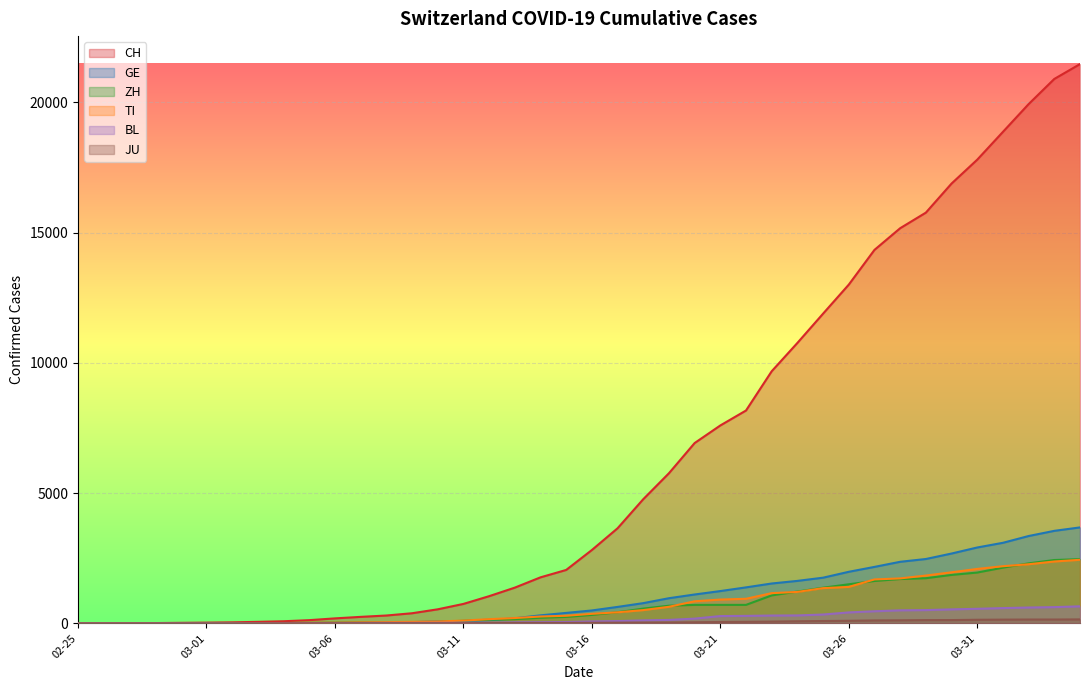

What value does the TI series have at 2020-04-02, to the nearest 10?

2270